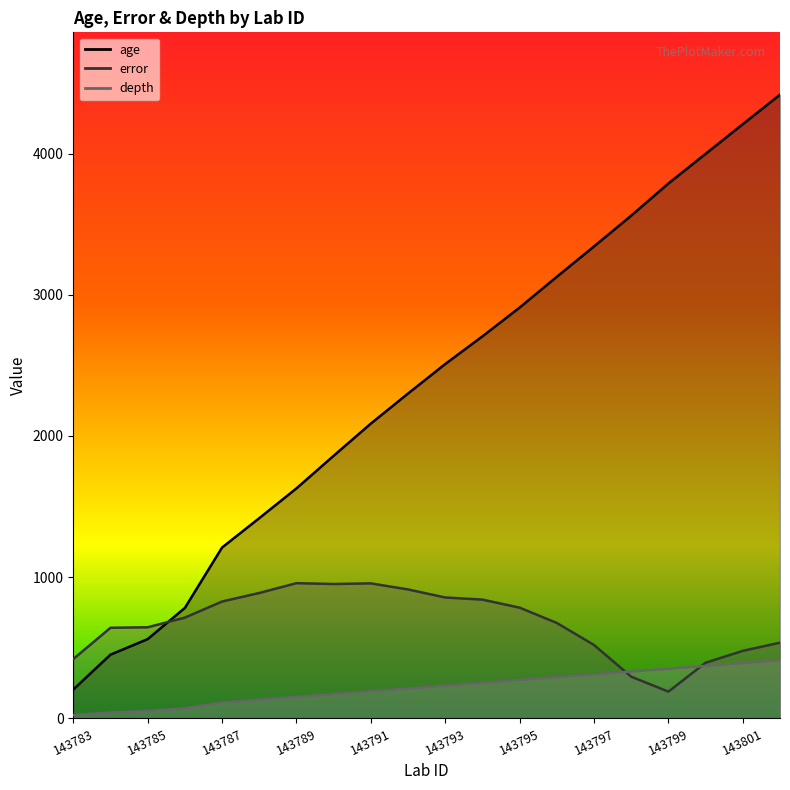

Which series has the largest total across all categories?

age